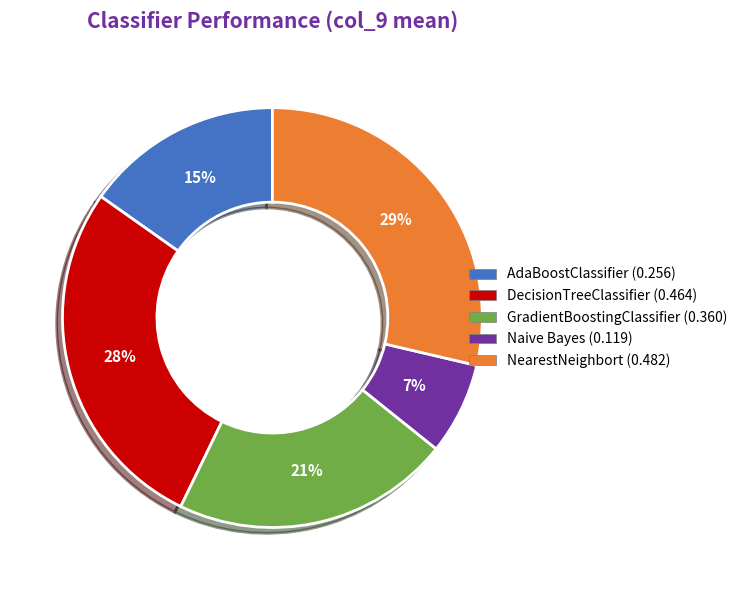

How many slices are in this pie chart?

5